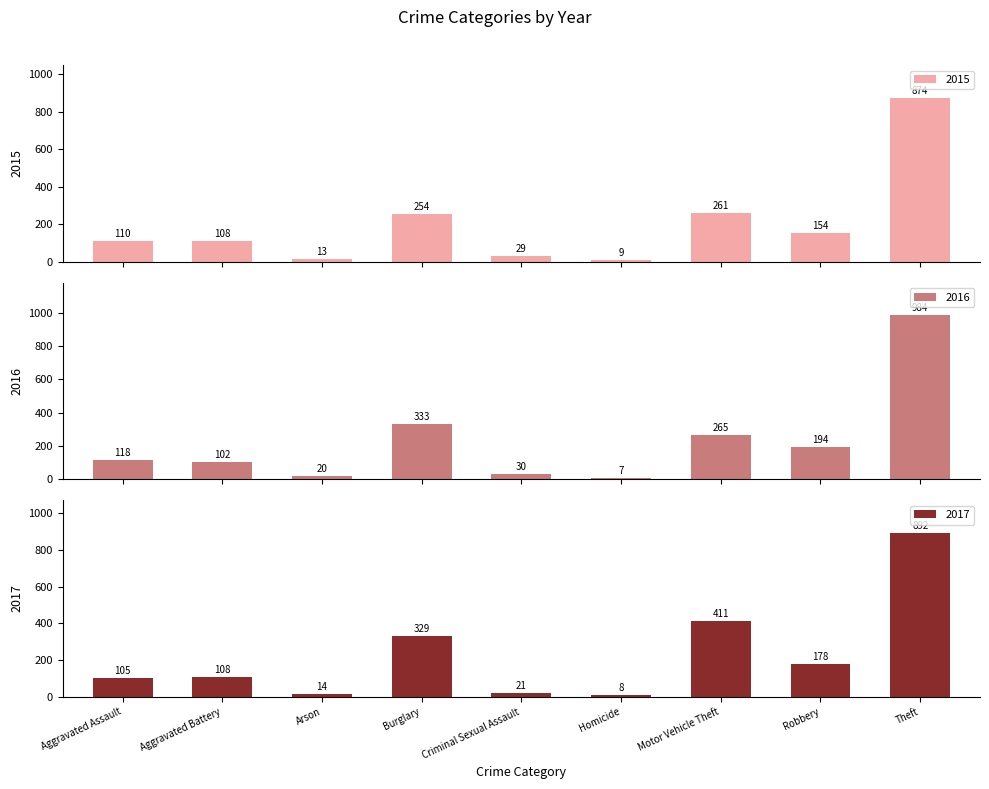

What is the minimum value for 2015?

9